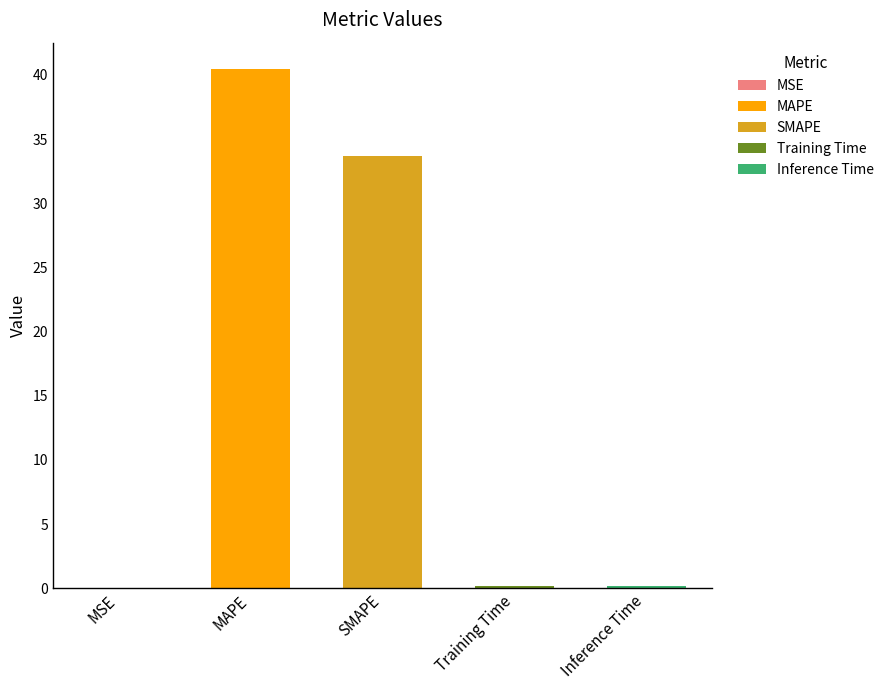

Reading left to right, transcribe all the data shown in this chart.

0.0	40.5	33.7	0.2	0.2